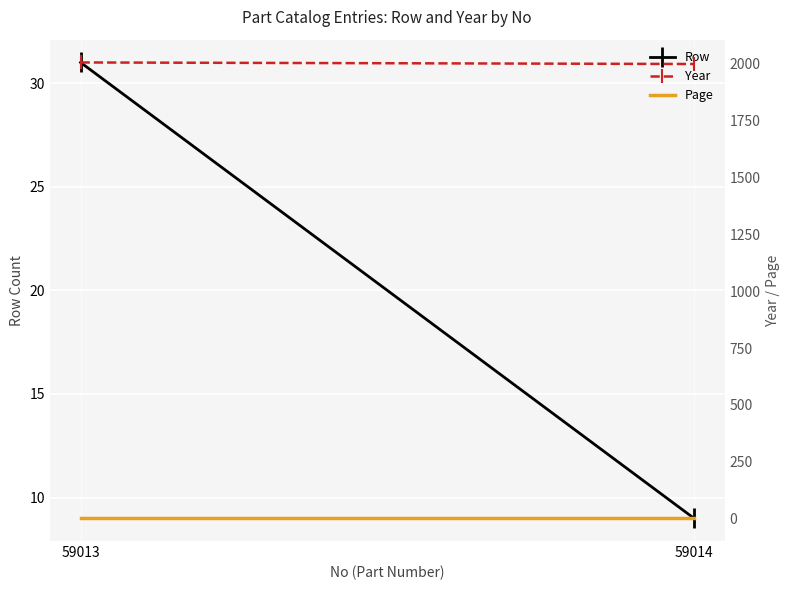

List the series in order of their peak value, highest first.

Year, Row, Page